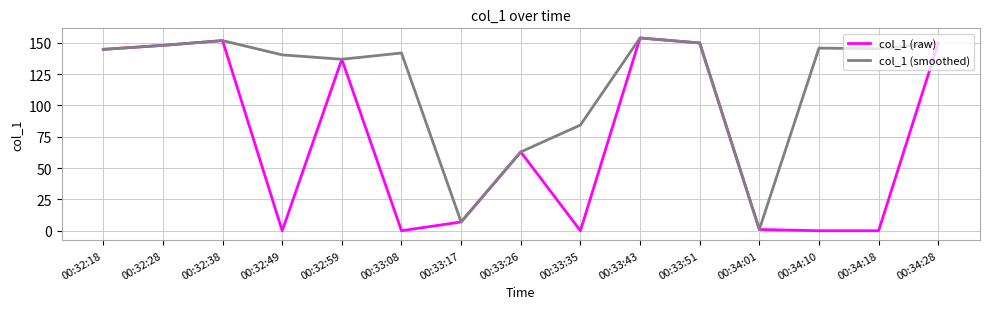

Does the chart have visible grid lines?

Yes